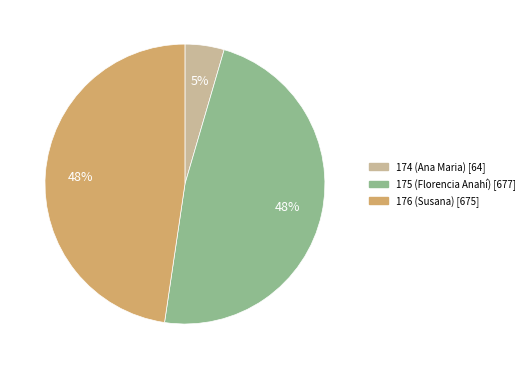

Is there a majority slice in this chart?

No